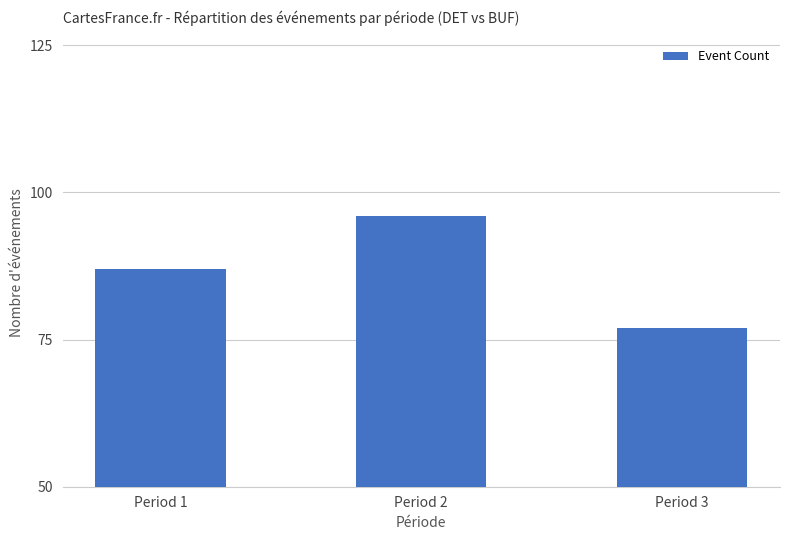

What is the minimum value shown in the chart?

77